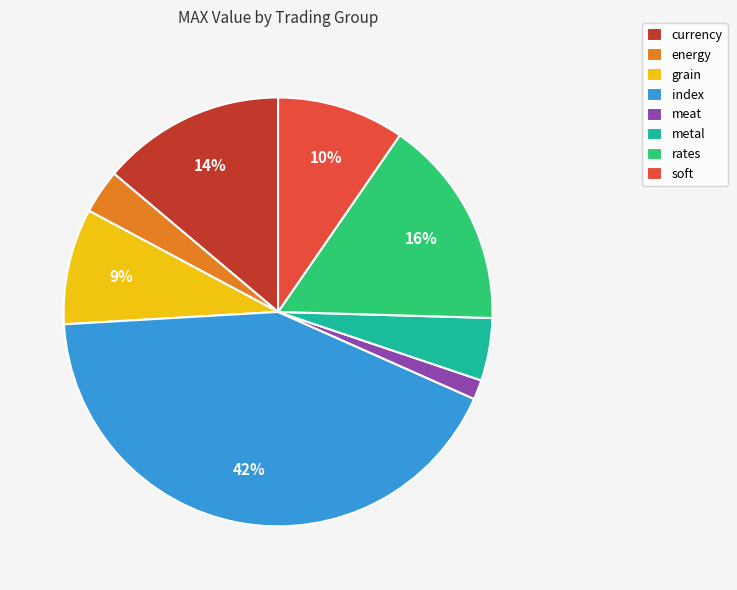

Is the sum of energy and meat greater than half?

No